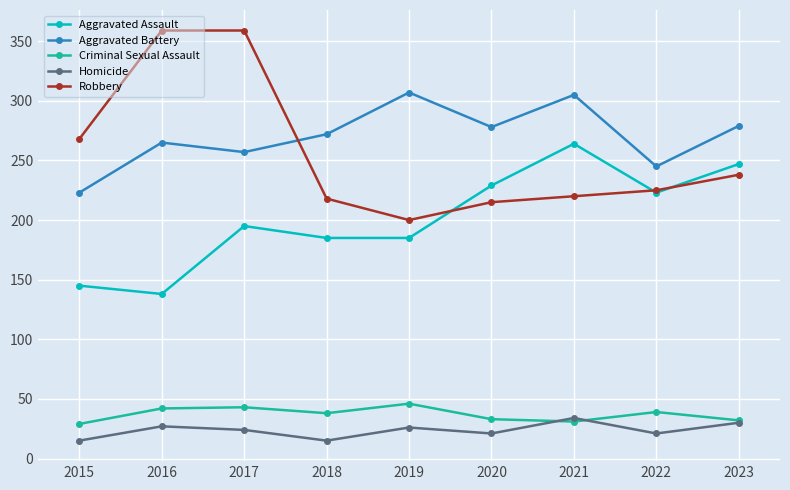

What is the minimum value for Aggravated Assault?

138